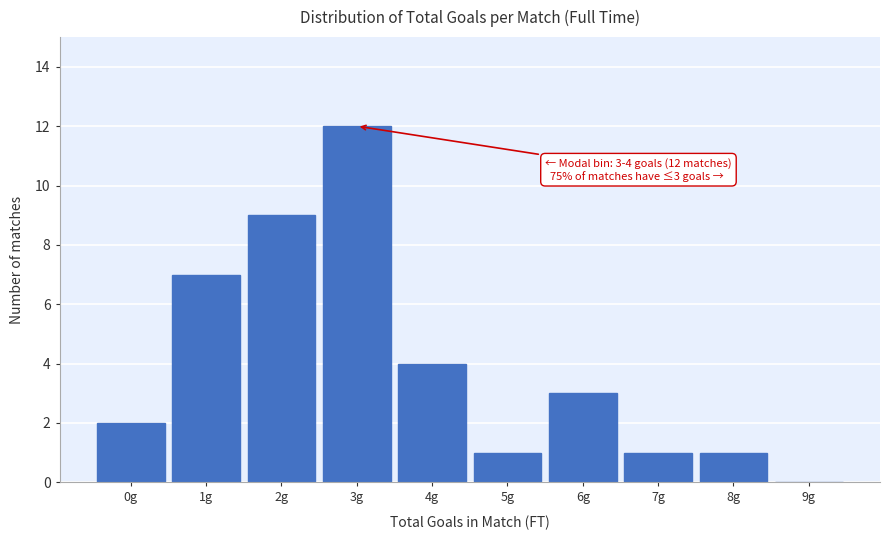

Reading left to right, extract all data points from this chart.

0g=2	1g=7	2g=9	3g=12	4g=4	5g=1	6g=3	7g=1	8g=1	9g=0